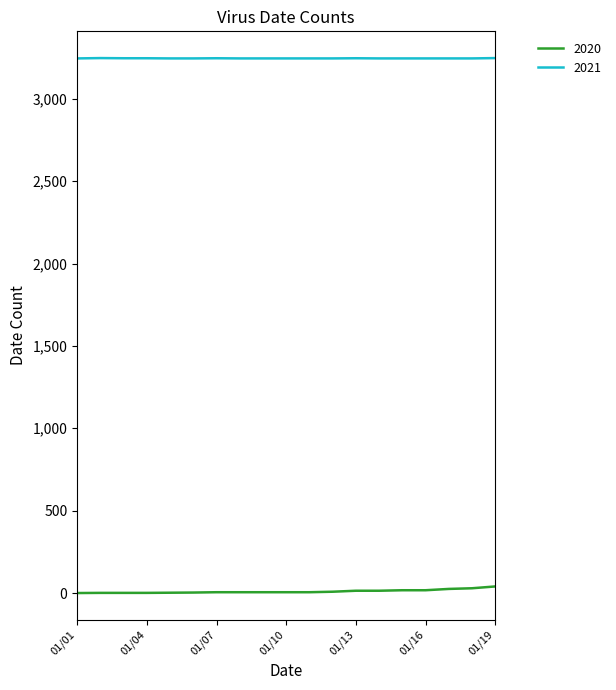

True or false: 2020 and 2021 cross at least once.

False